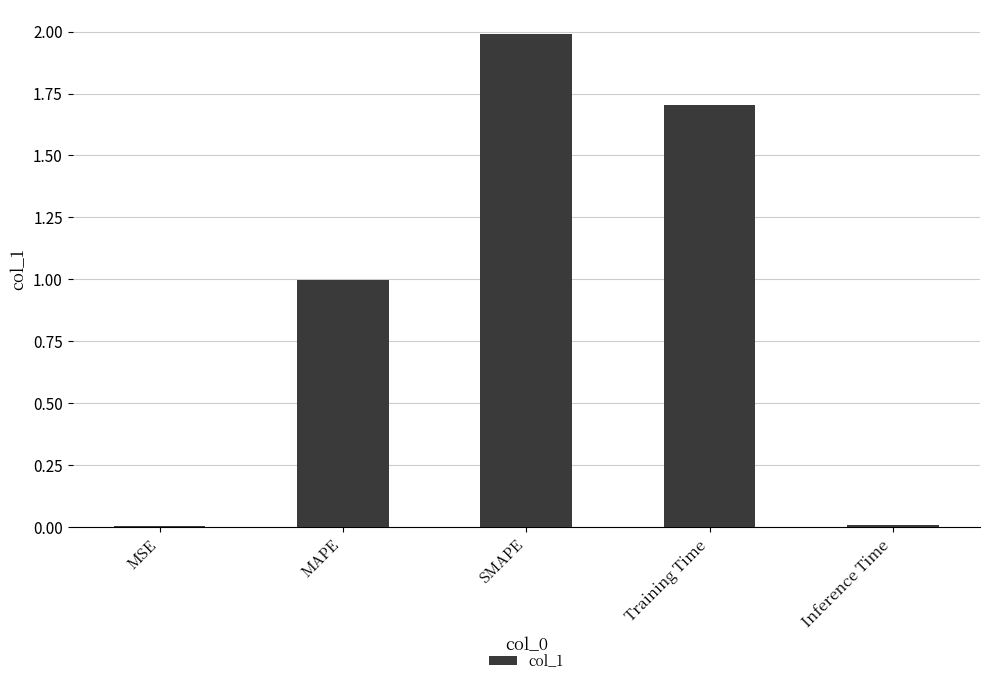

What is the difference between the values at MAPE and MSE?

1.0